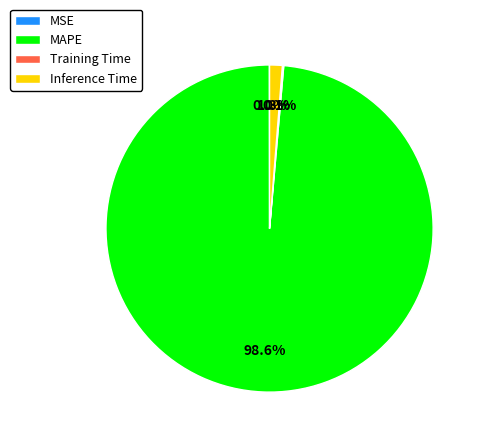

What is the largest slice in the pie chart?

MAPE